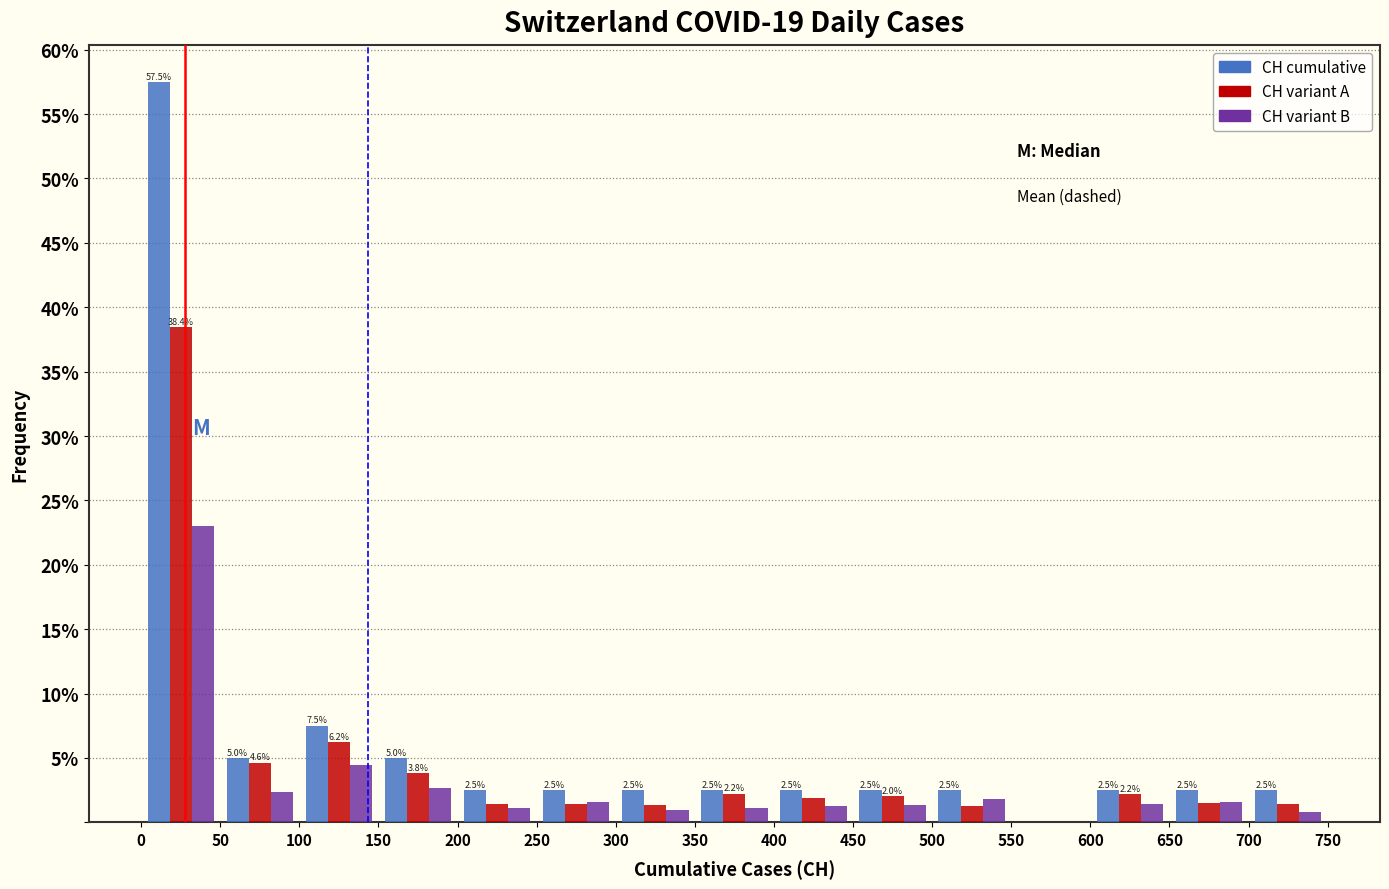

In the CH variant B series, which range on the x-axis has the tallest bar?

0 to 50